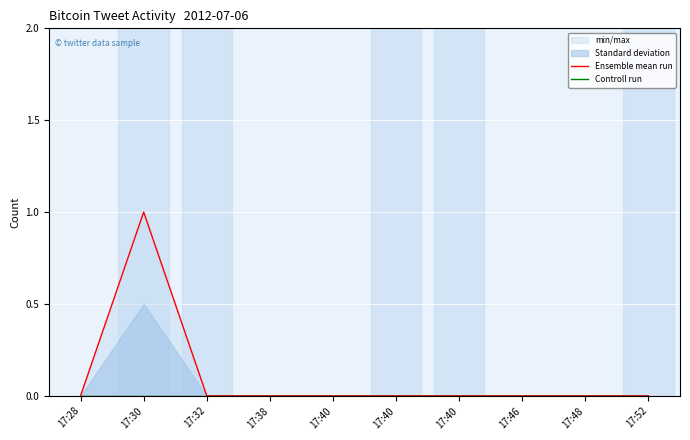

Reading left to right, transcribe all the data shown in this chart.

Ensemble mean run: 17:28=0	17:30=1	17:32=0	17:38=0	17:40=0	17:40=0	17:40=0	17:46=0	17:48=0	17:52=0
Controll run: 17:28=0	17:30=0	17:32=0	17:38=0	17:40=0	17:40=0	17:40=0	17:46=0	17:48=0	17:52=0